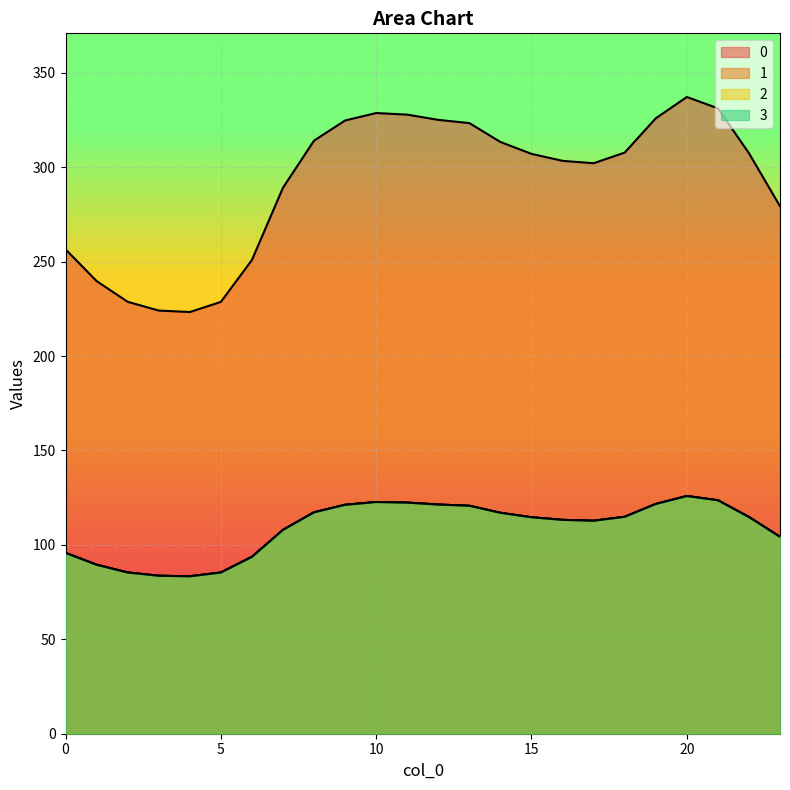

Between 14 and 16, which is larger?

14